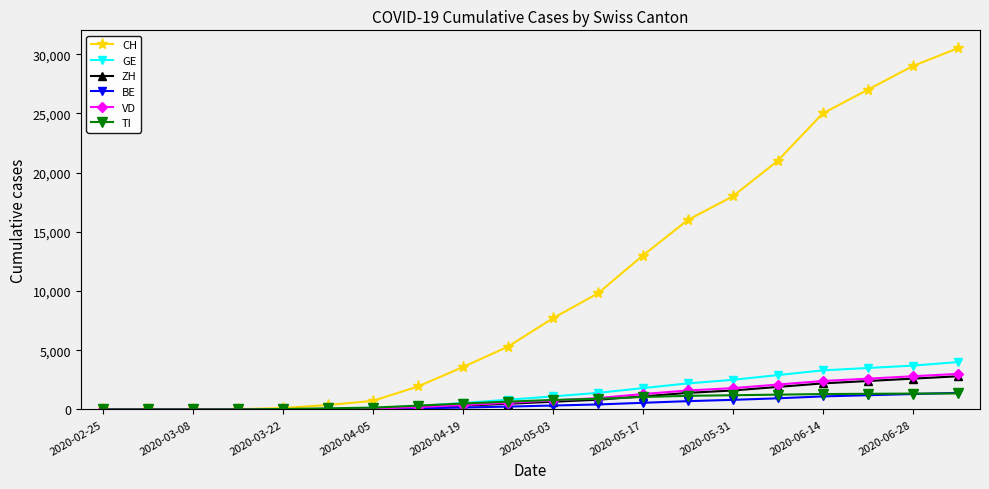

What is the greatest value displayed?

30500